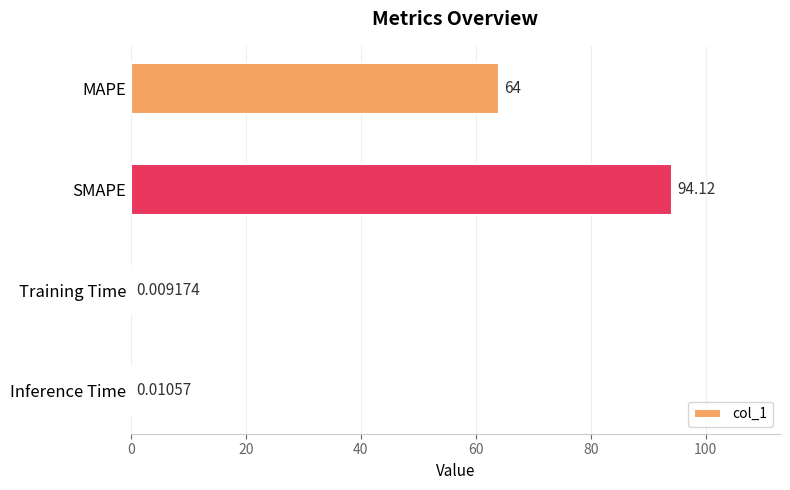

What is the change in value from MAPE to Inference Time?

-64.0